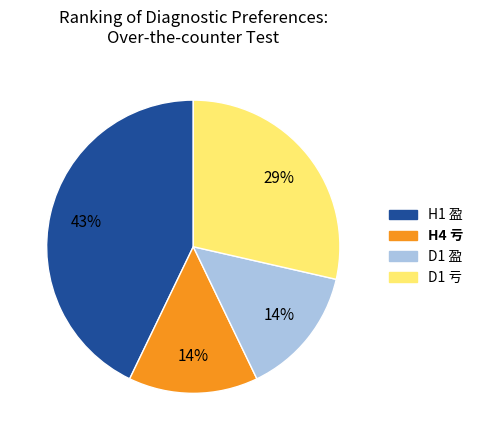

The D1 亏 slice represents 42% of the pie. True or false?

False